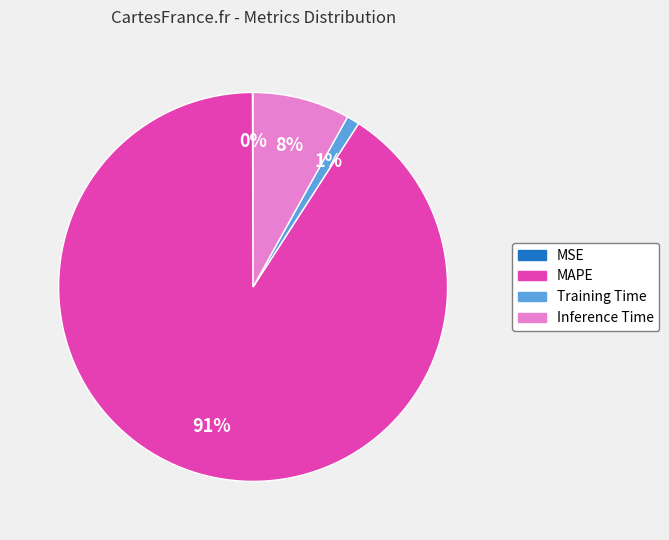

Combined, do Inference Time and MAPE account for over 50%?

Yes